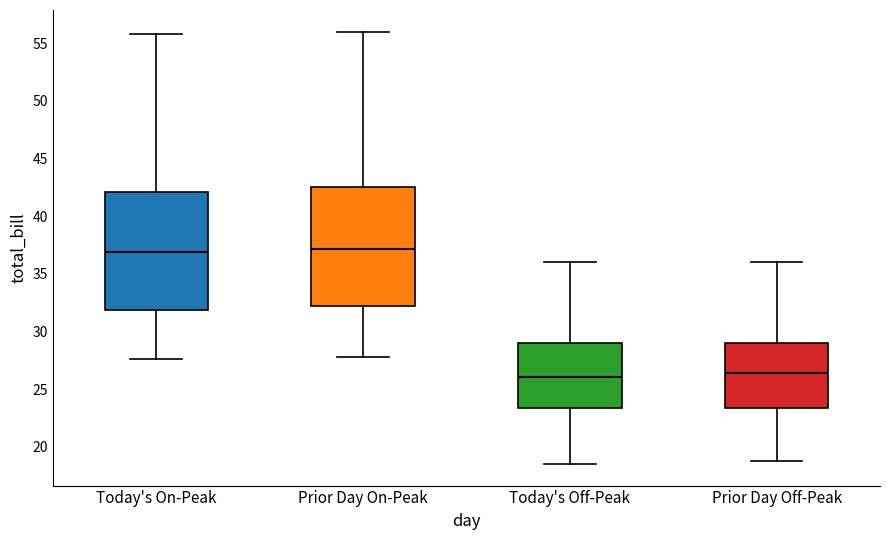

Where does the upper whisker of the box for Prior Day Off-Peak end on the y-axis? The values are not printed on the chart, so give them approximately, as read against the axis.

36.0